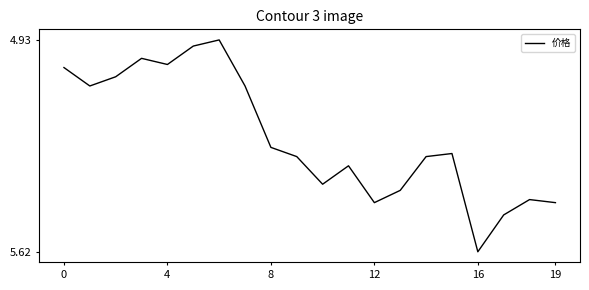

What is the sum of all values?

105.0